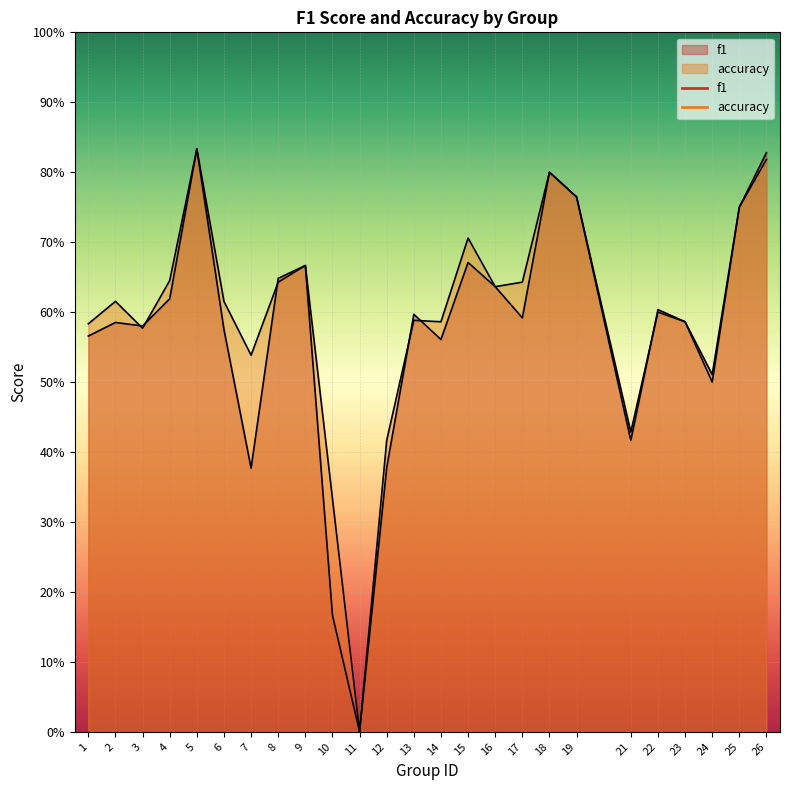

Where is the first local minimum for accuracy?

3